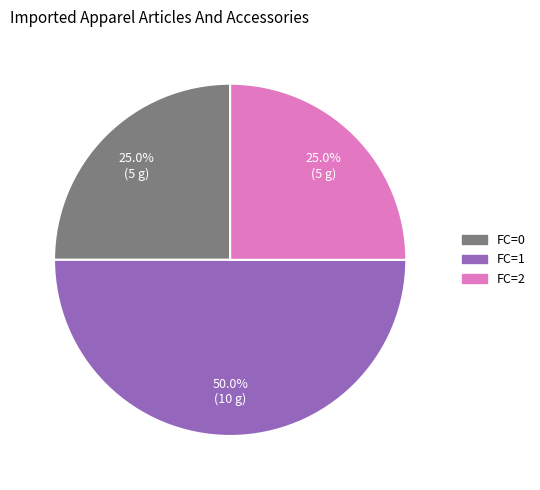

Which category has the biggest portion of the pie?

1